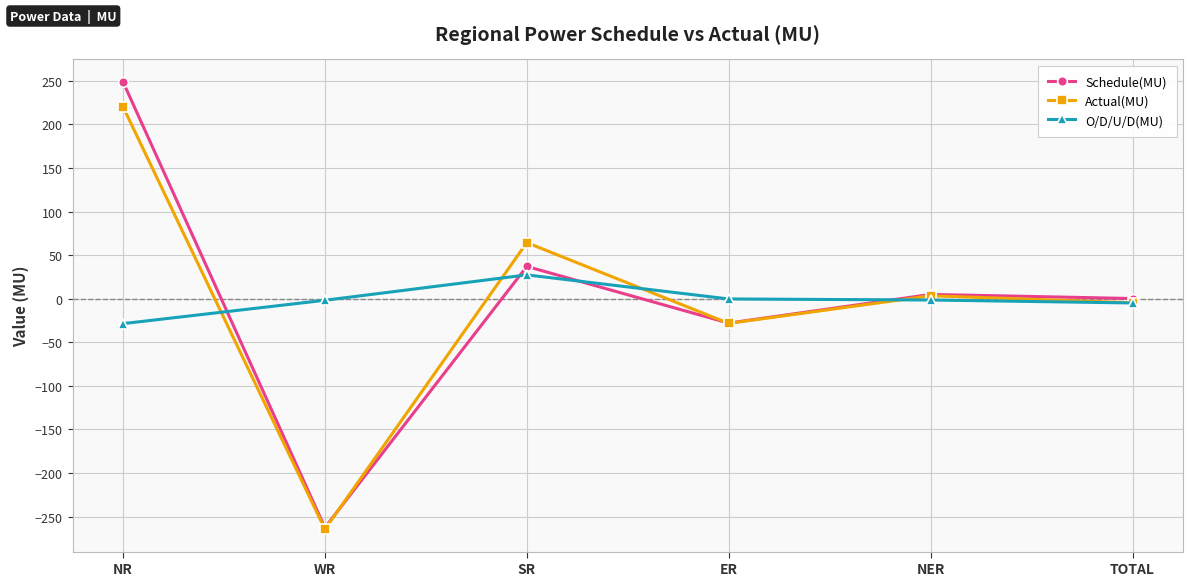

Which series has the largest range (max minus min)?

Schedule(MU)